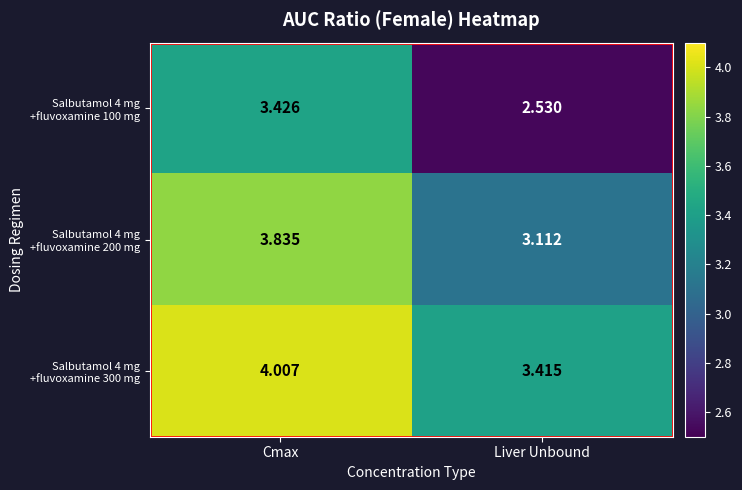

Which label corresponds to the largest value in the chart?

Cmax